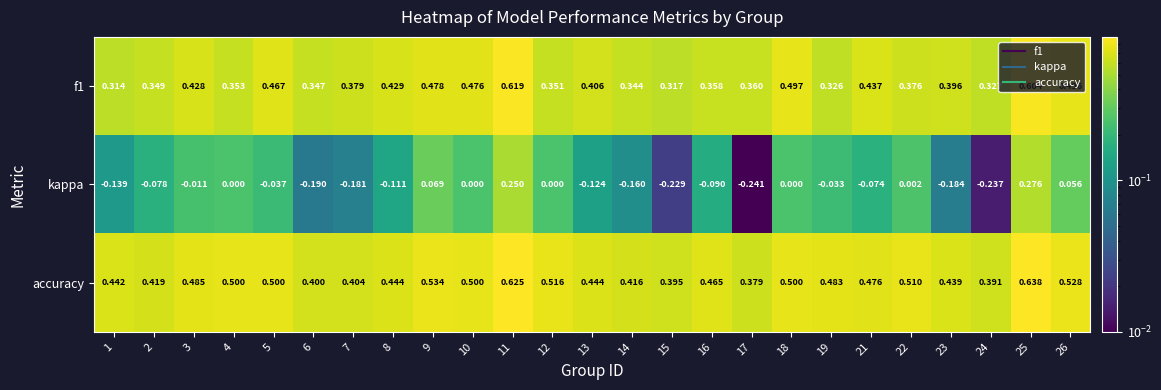

Which series changed the most between 7 and 22?

kappa